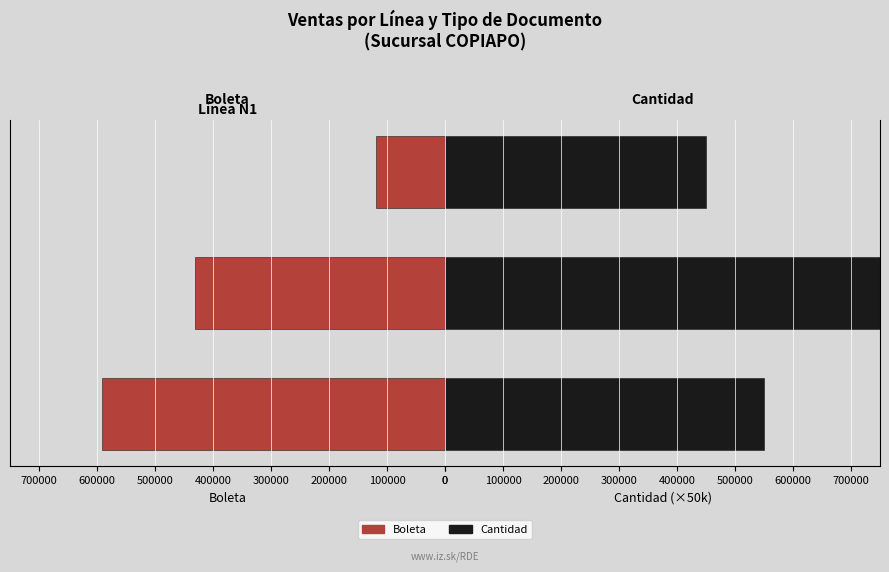

True or false: Cantidad (×50k) has a value of 550000 at 0.

True